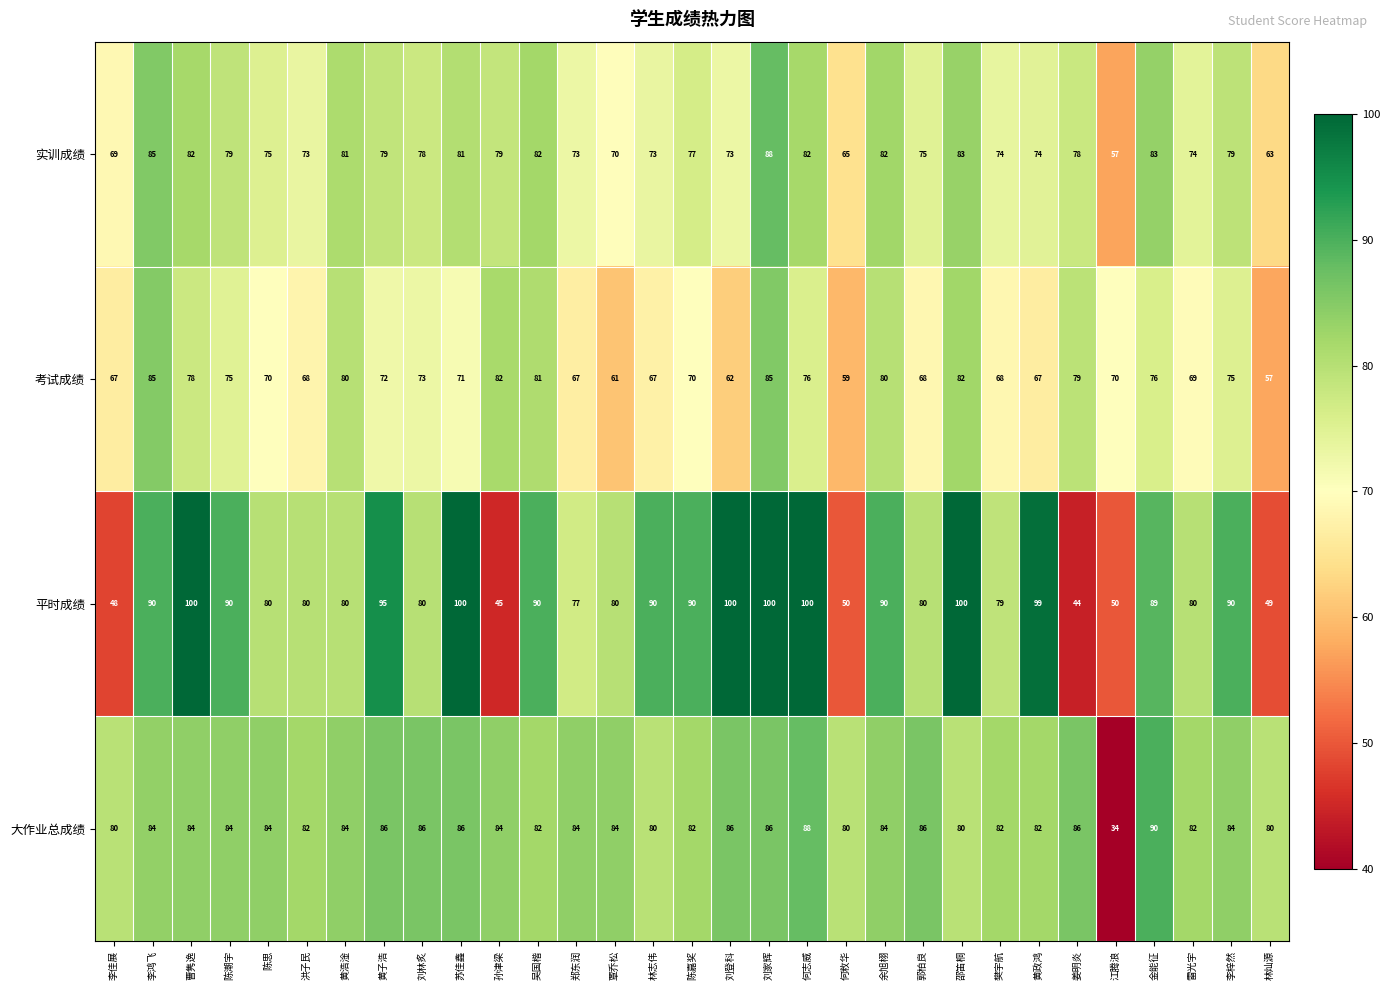

What is the total value across all series at 刘林炙?

317